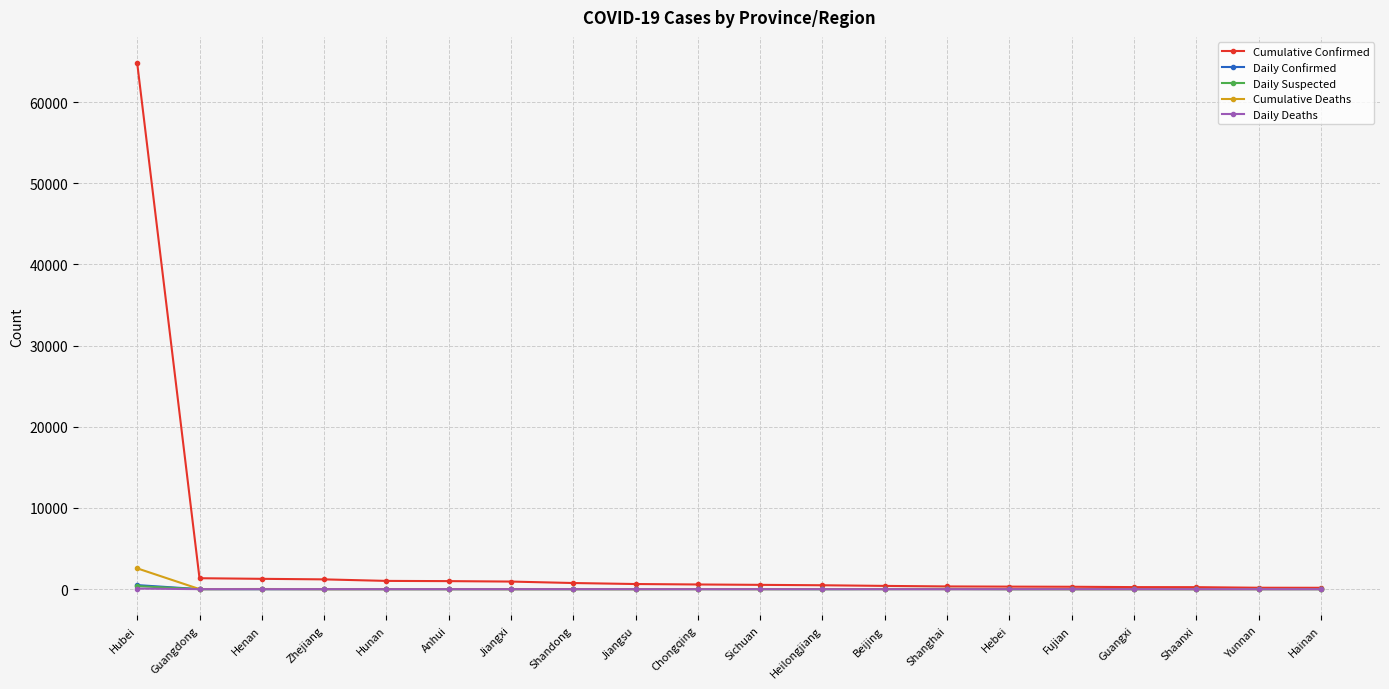

The value of Daily Confirmed at Beijing is 1. True or false?

True